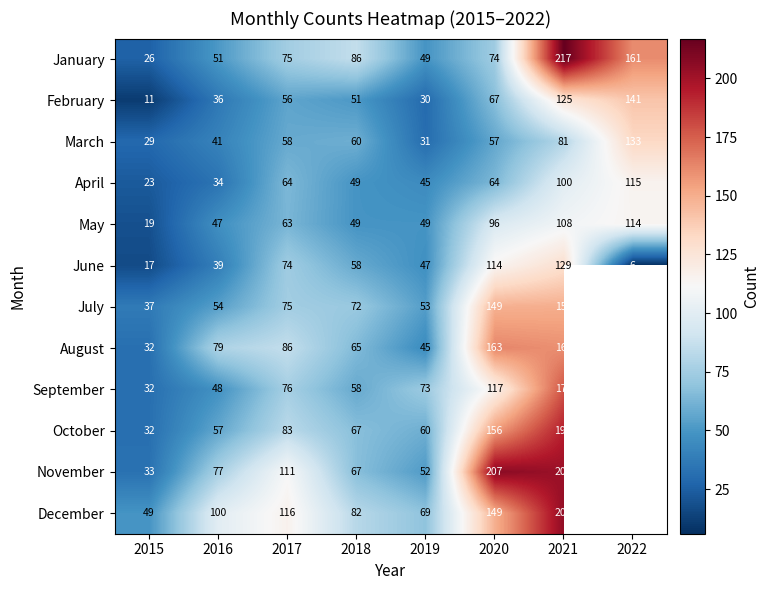

What is the spread (max minus min) of values at 2016?

66